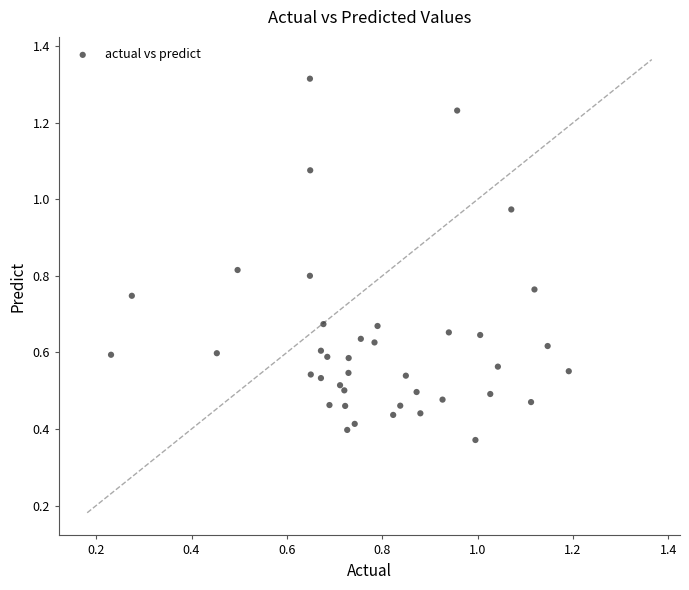

What is the range of Y values (max minus min)?

0.9